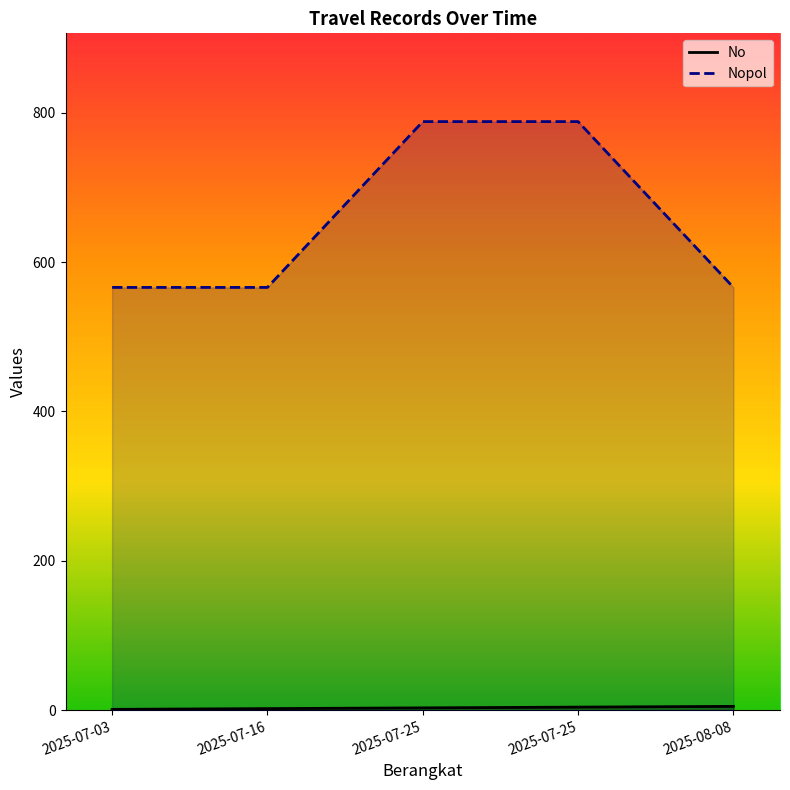

Rank the series by their average value, from lowest to highest.

No, Nopol